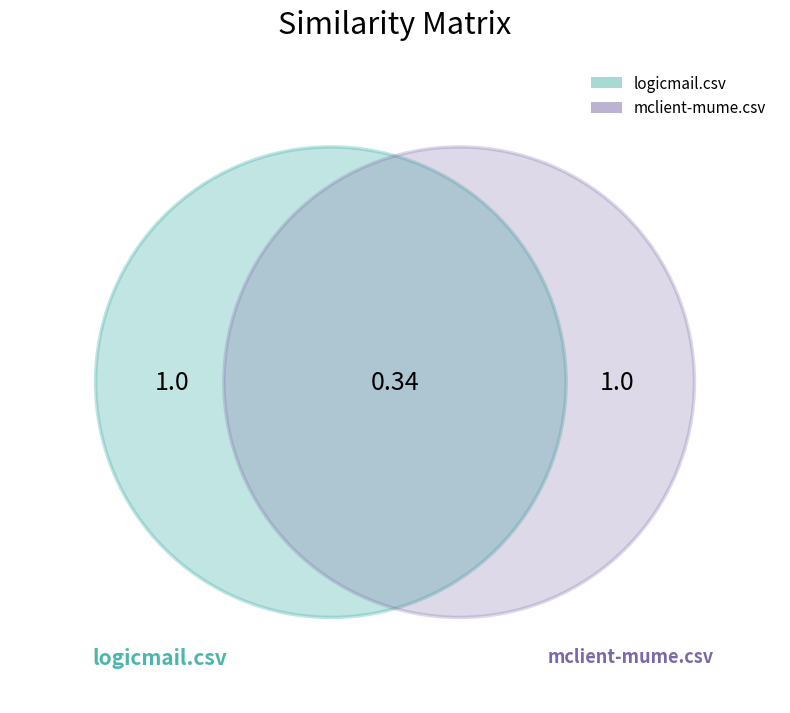

How many slices are in this pie chart?

2